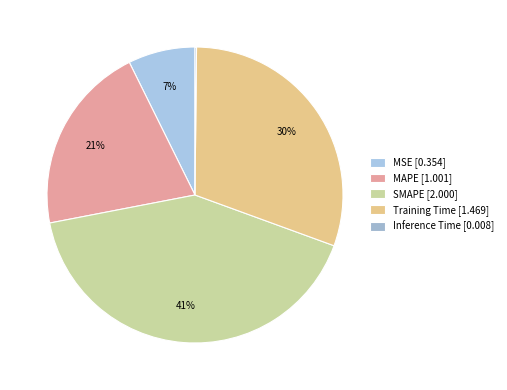

Which slice is the largest?

SMAPE